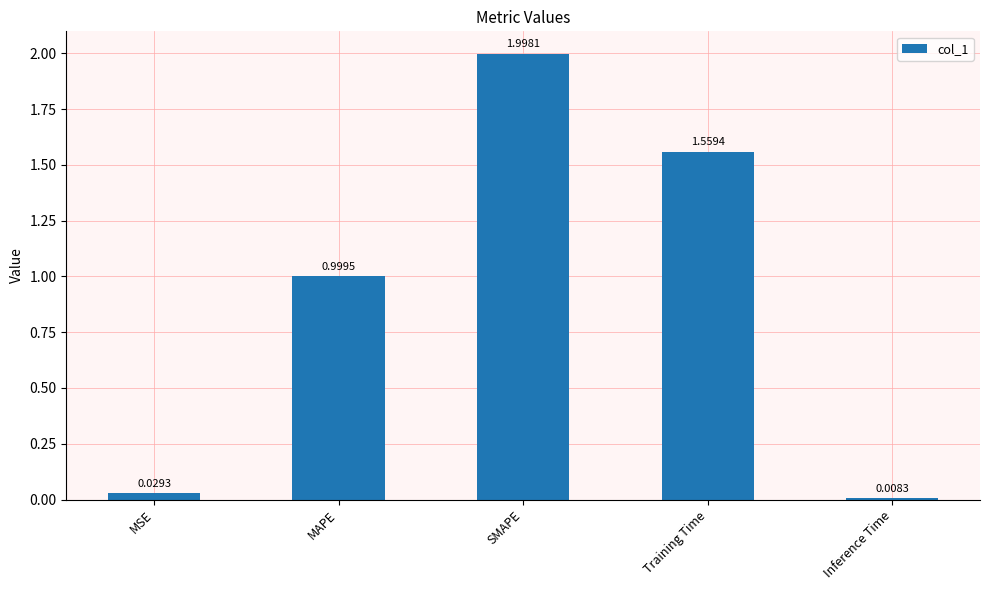

What is the change in value from SMAPE to Training Time?

-0.4